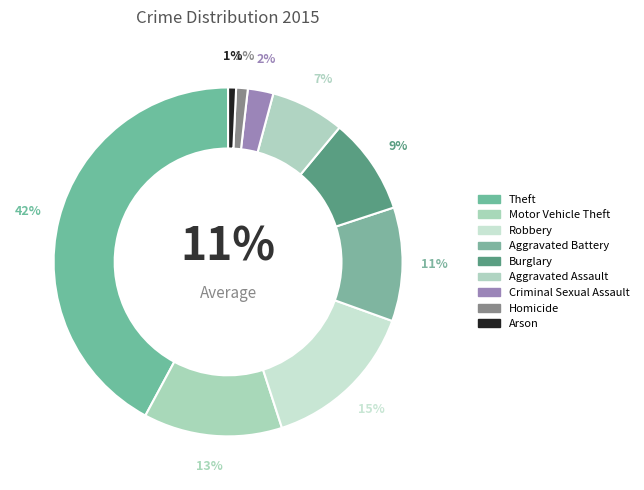

To the nearest percent, what percentage of the pie is Robbery?

15%